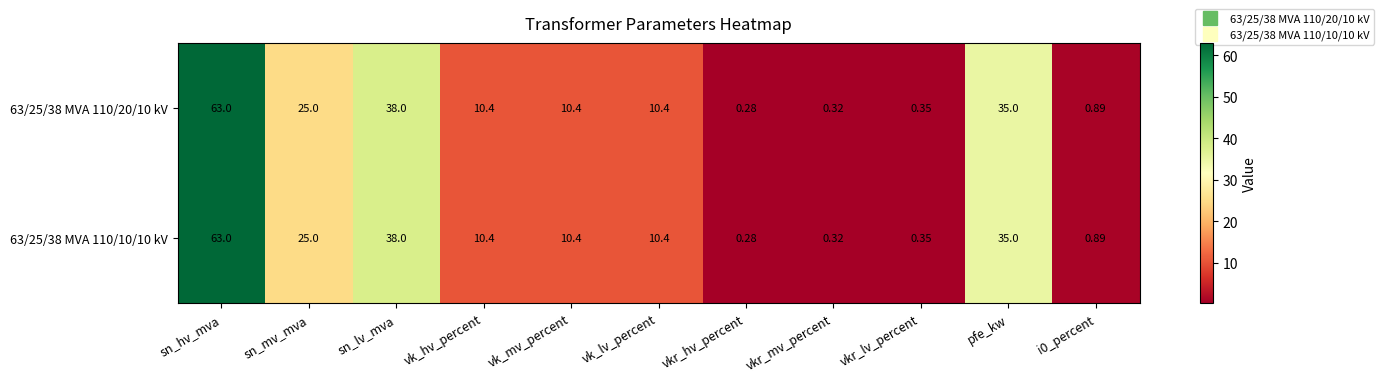

Is the value of 63/25/38 MVA 110/20/10 kV at vkr_lv_percent greater than the value of 63/25/38 MVA 110/10/10 kV at sn_mv_mva?

No